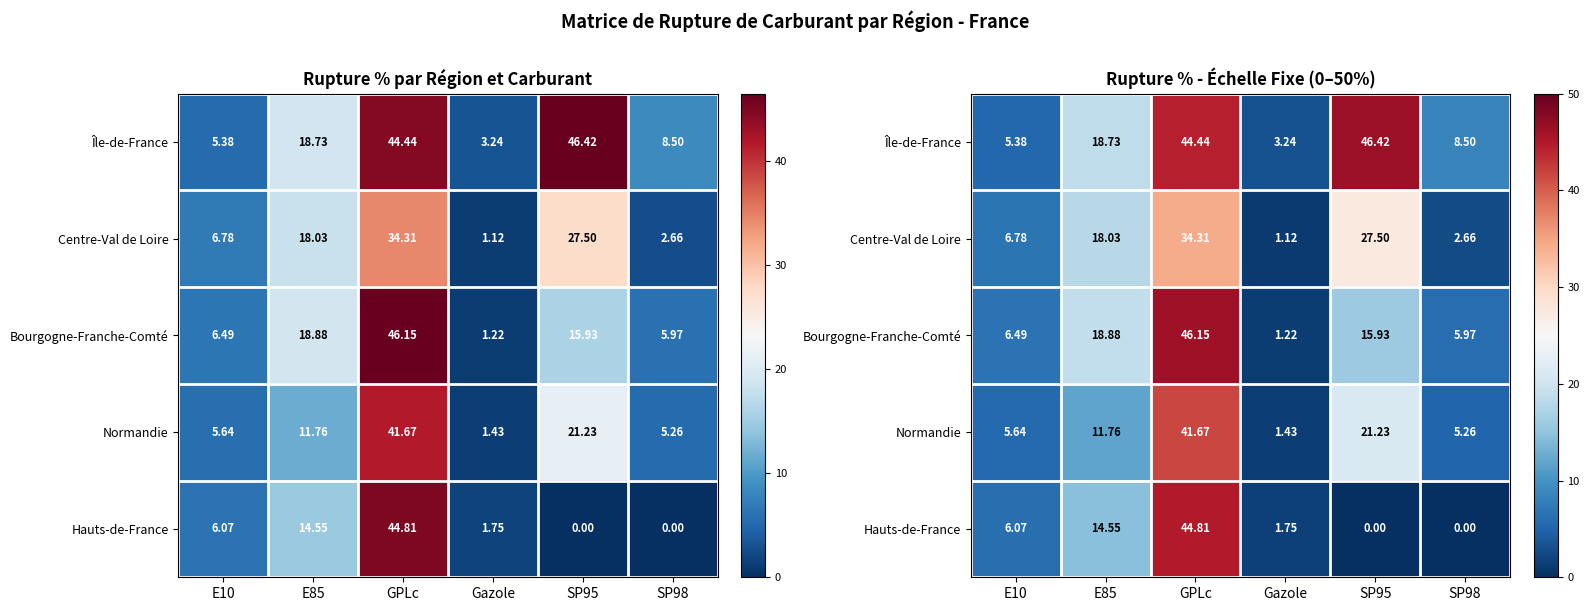

At how many categories does at least one series exceed 41?

2